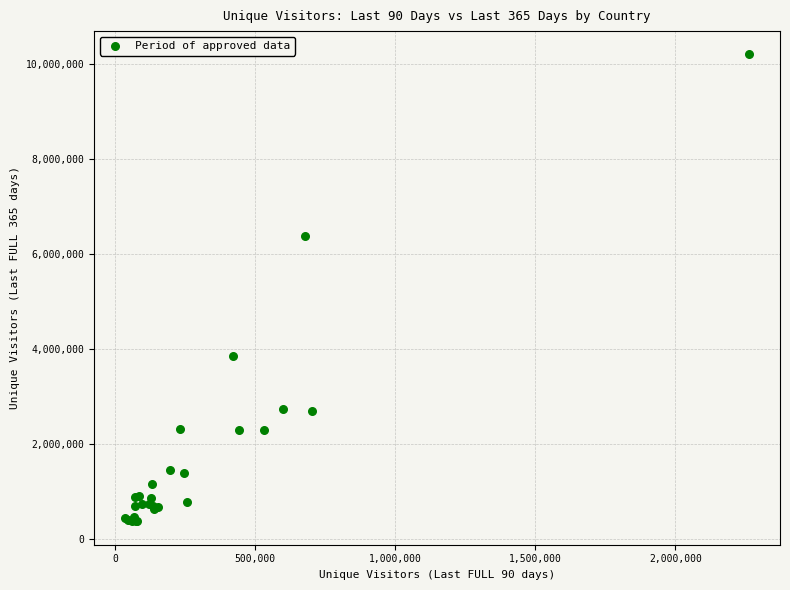

What Y value in the scatter plot is closest to 5284566?

6382921